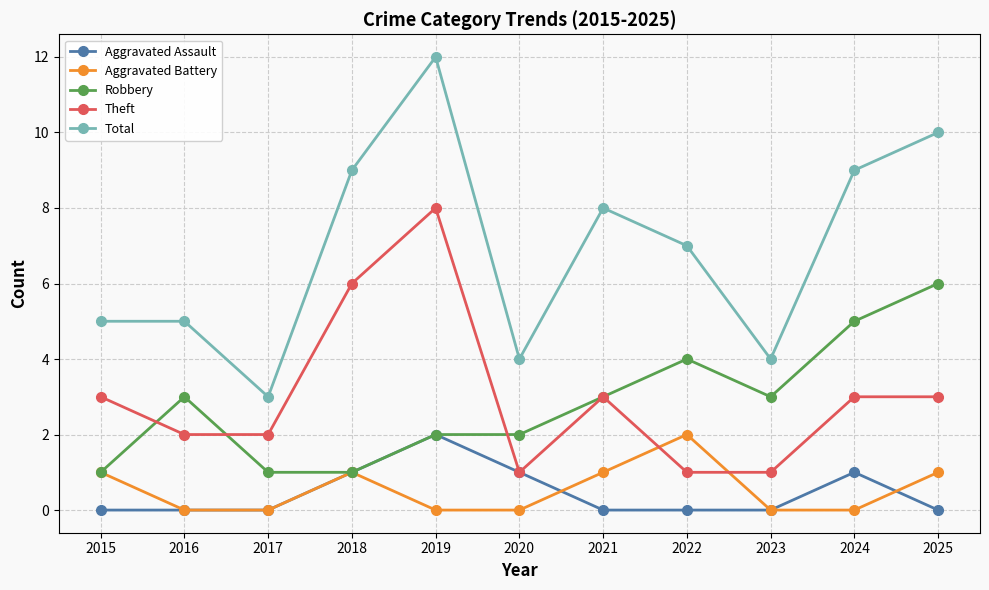

Count the Theft values in the range 1 to 3.

9